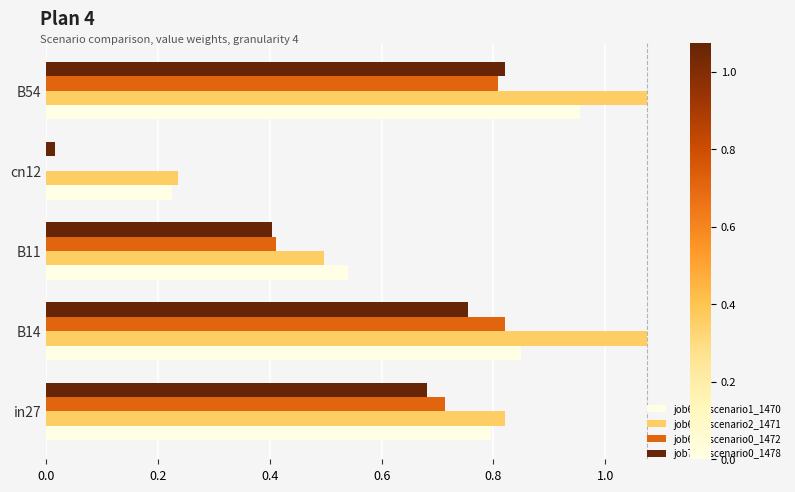

Is the value of job698_scenario2_1471 at B54 greater than the value of job700_scenario0_1478 at B11?

Yes